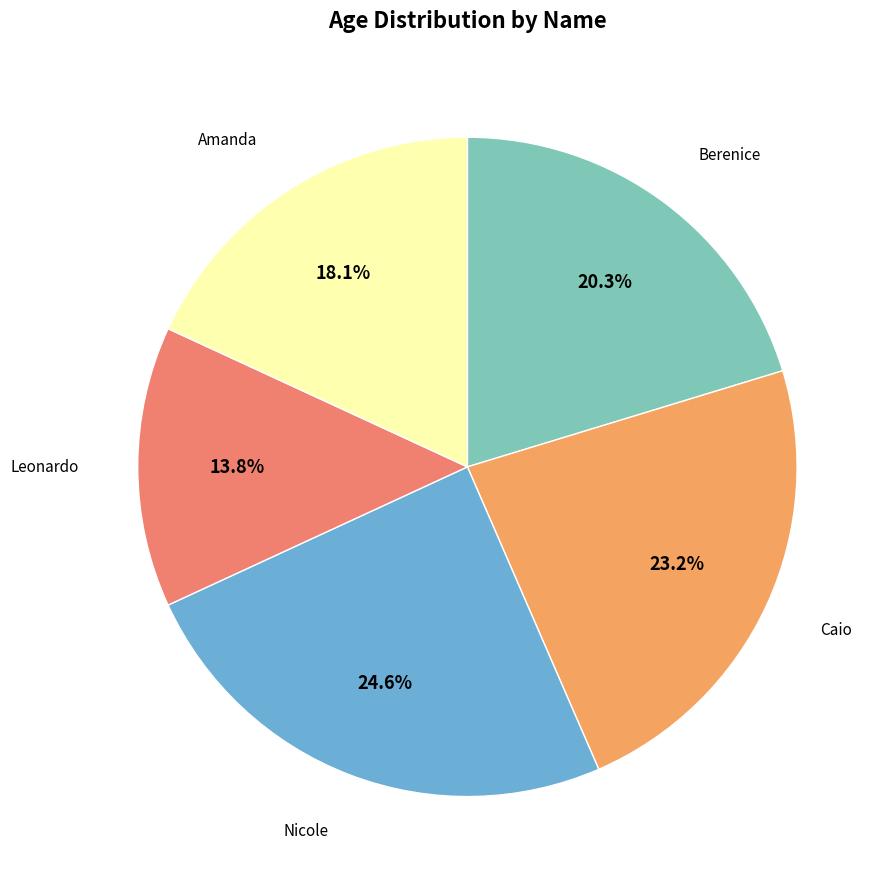

What is the smallest slice in the pie chart?

Leonardo